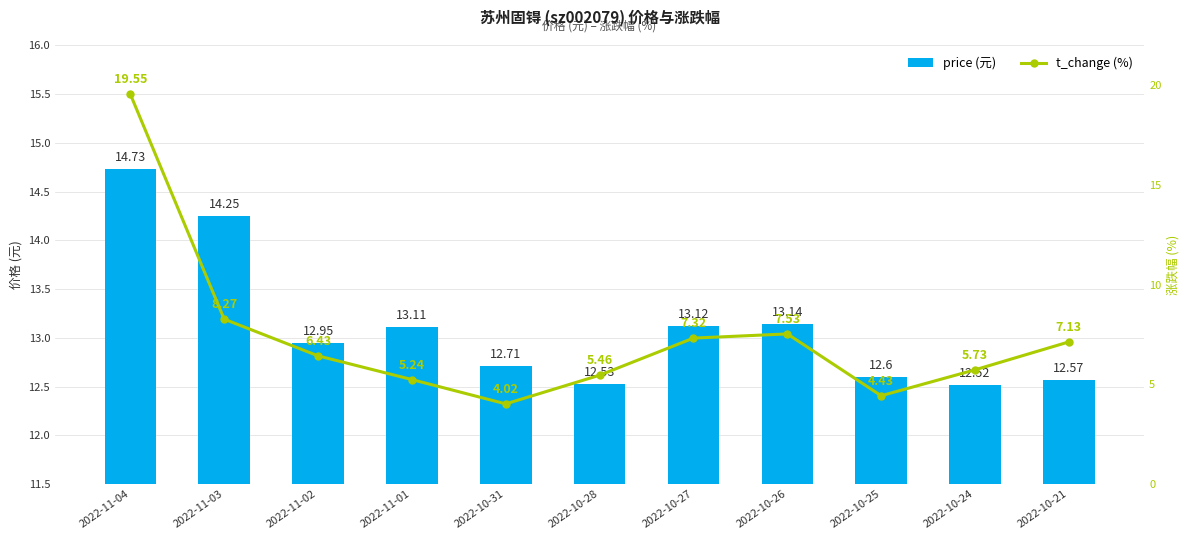

Is it true that price (元) equals 18.0 at 2022-10-28?

False